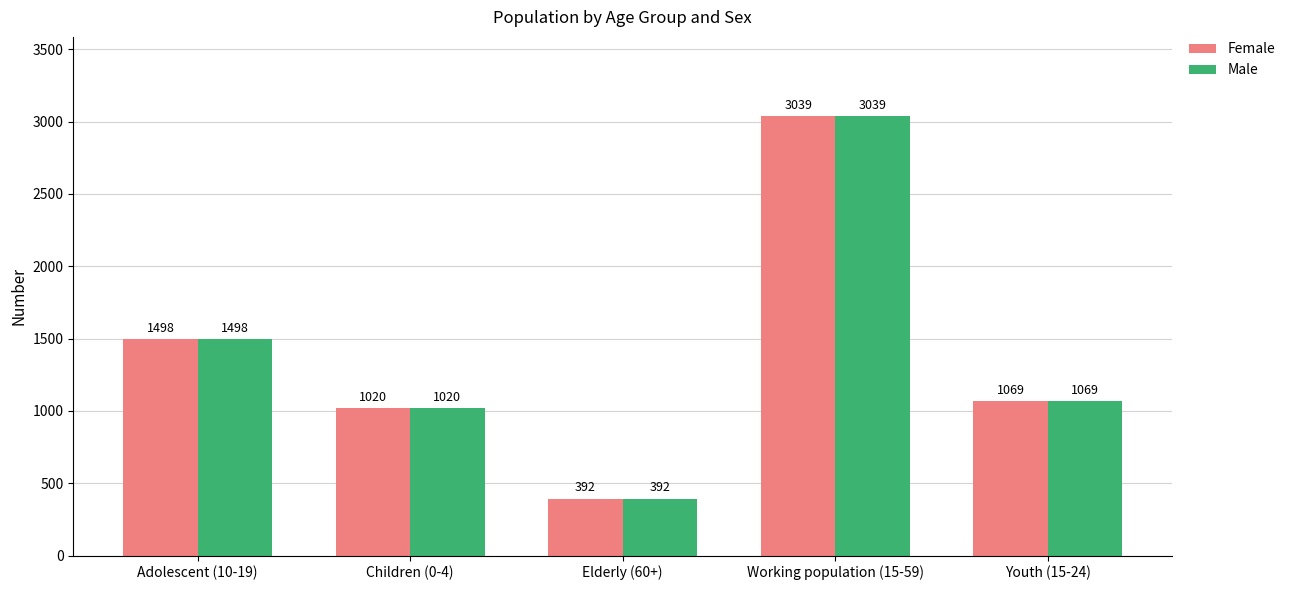

Which category has the lowest value across all series?

Elderly (60+)